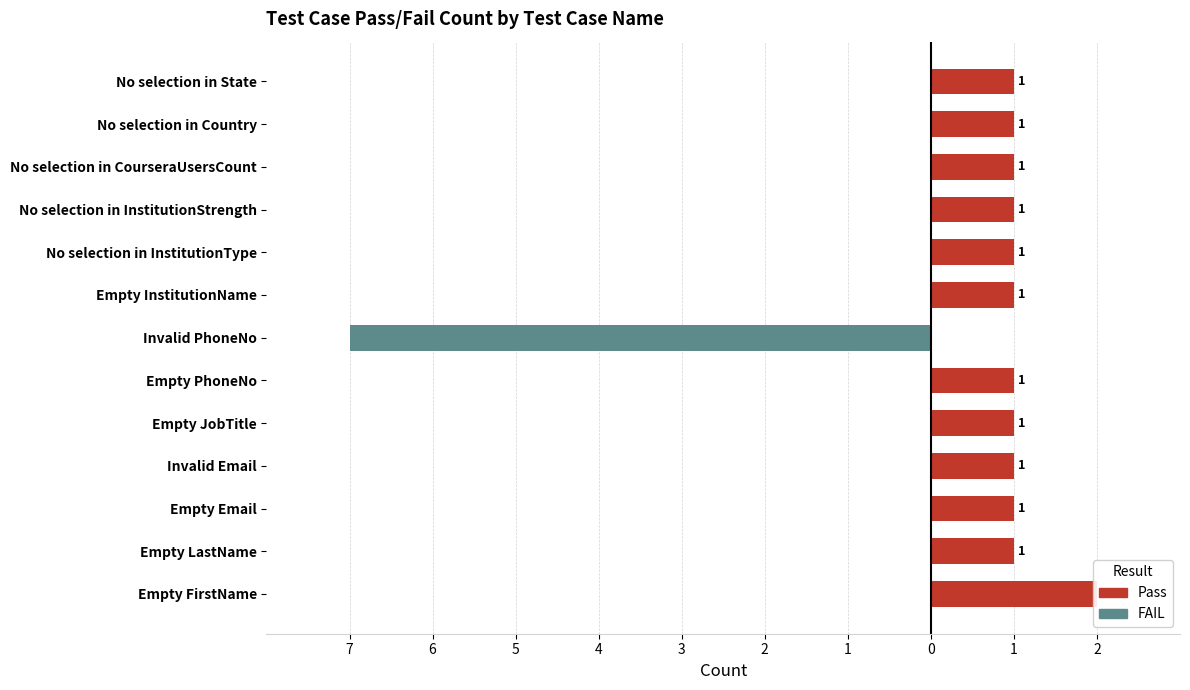

How many bars are there in each group?

2